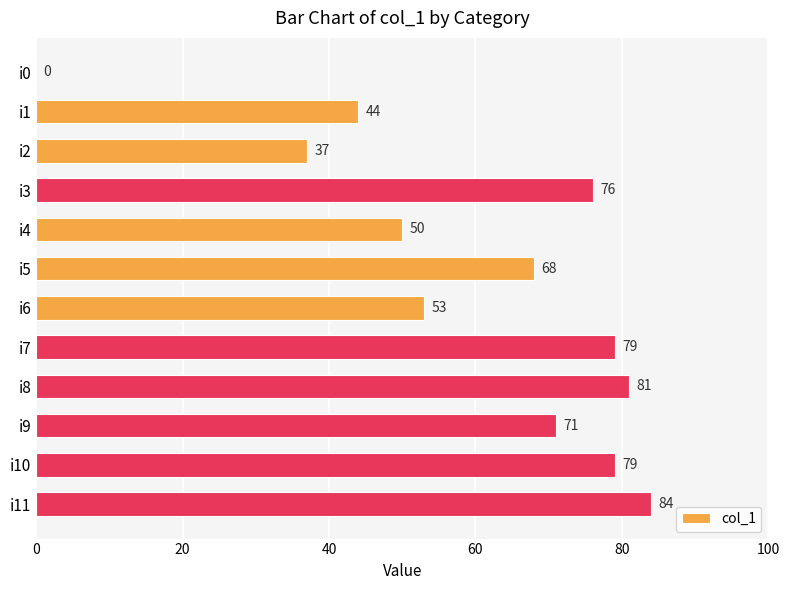

At which label is the value closest to 42?

i1